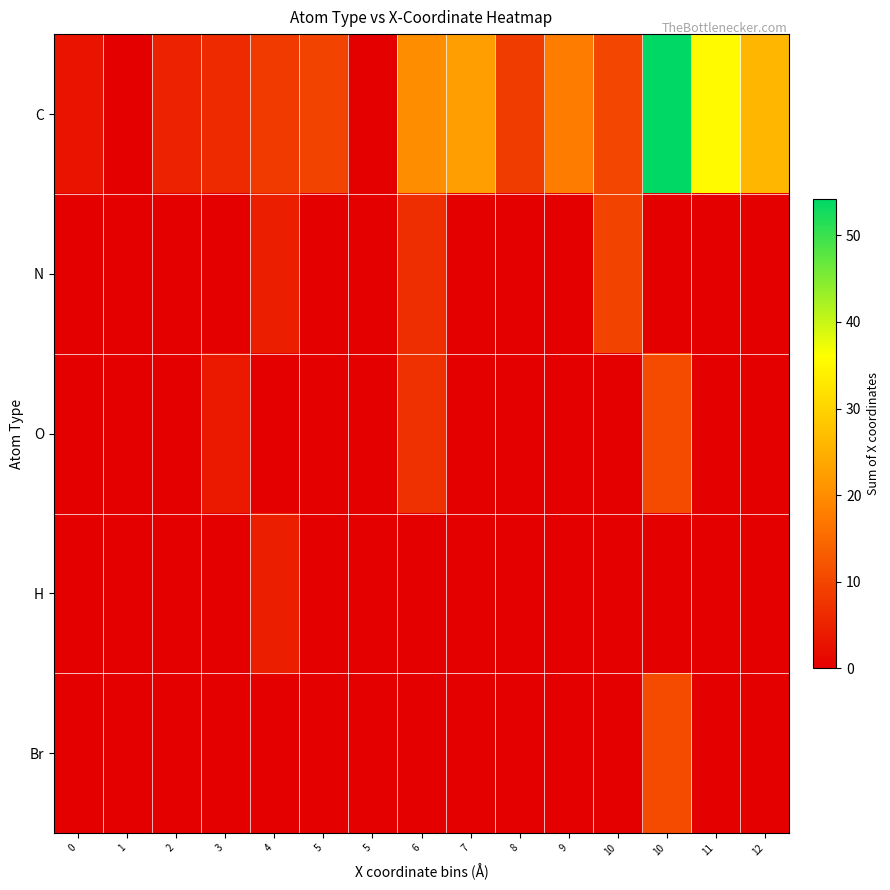

List the series in order of their peak value, highest first.

C, O, Br, N, H